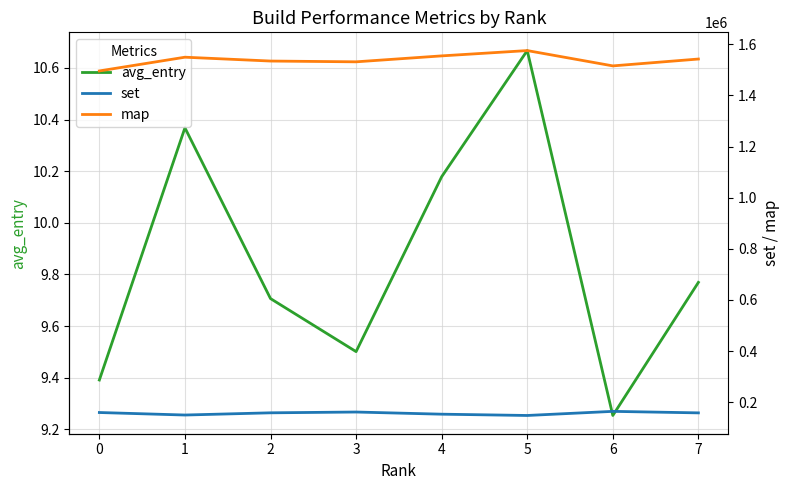

What is the spread (max minus min) of values at 1?

1549645.6